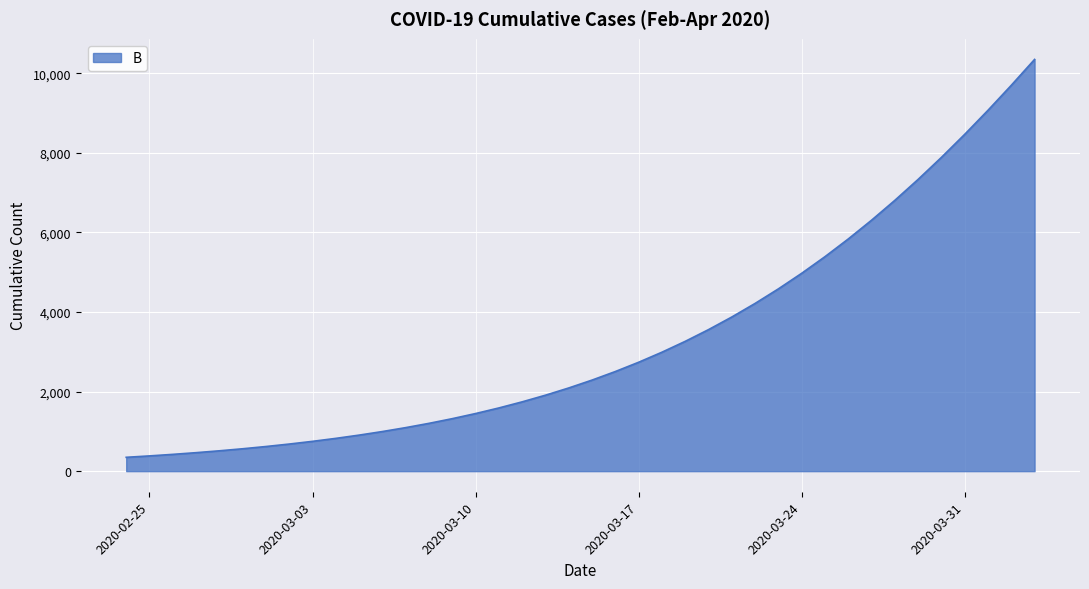

What is the smallest value displayed?

348.1